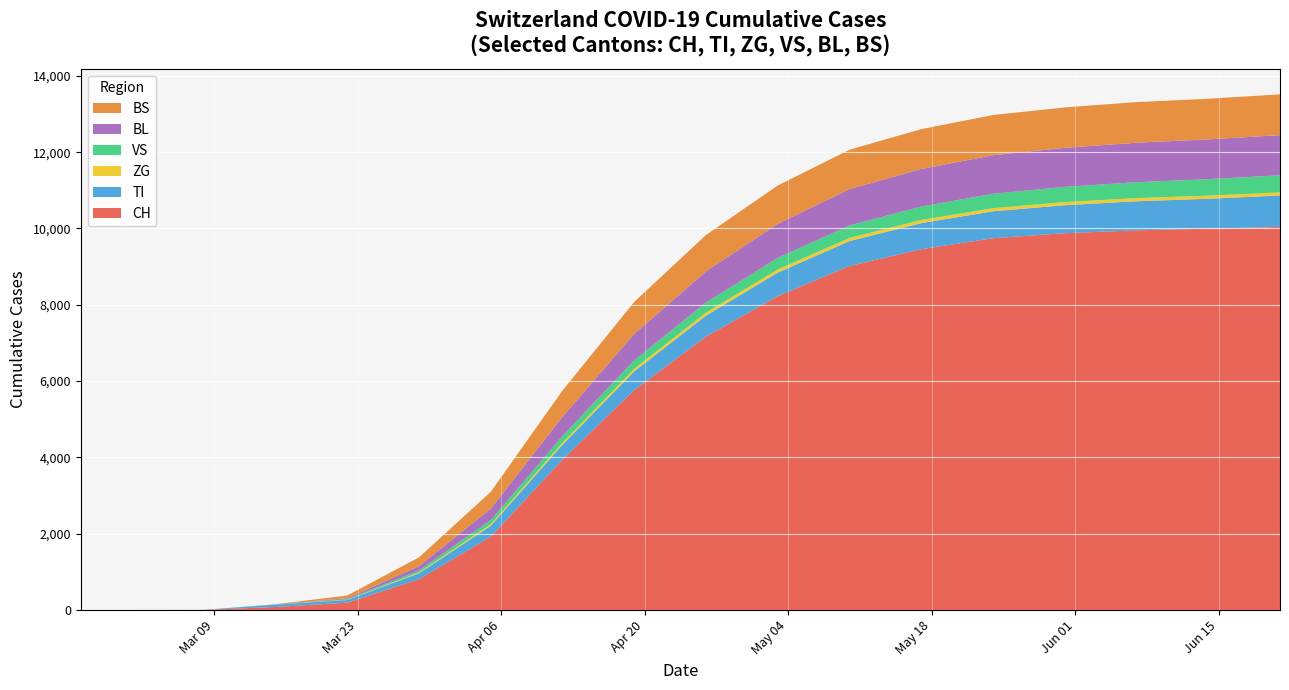

Reading left to right, transcribe all the data shown in this chart.

CH: 0	0	3	79	192	806	1921	3944	5765	7166	8227	9017	9457	9745	9877	9952	9995	10041
TI: 0	0	0	61	70	155	284	389	490	551	617	653	683	706	733	762	784	823
ZG: 0	0	0	0	5	21	41	53	68	79	81	82	82	82	82	83	83	83
VS: 0	0	0	6	19	54	109	175	222	264	302	327	352	377	399	417	431	447
BL: 0	0	0	5	21	115	299	506	693	818	896	953	986	1010	1023	1035	1043	1052
BS: 0	0	0	0	73	228	443	686	838	952	1004	1033	1044	1054	1059	1064	1065	1070